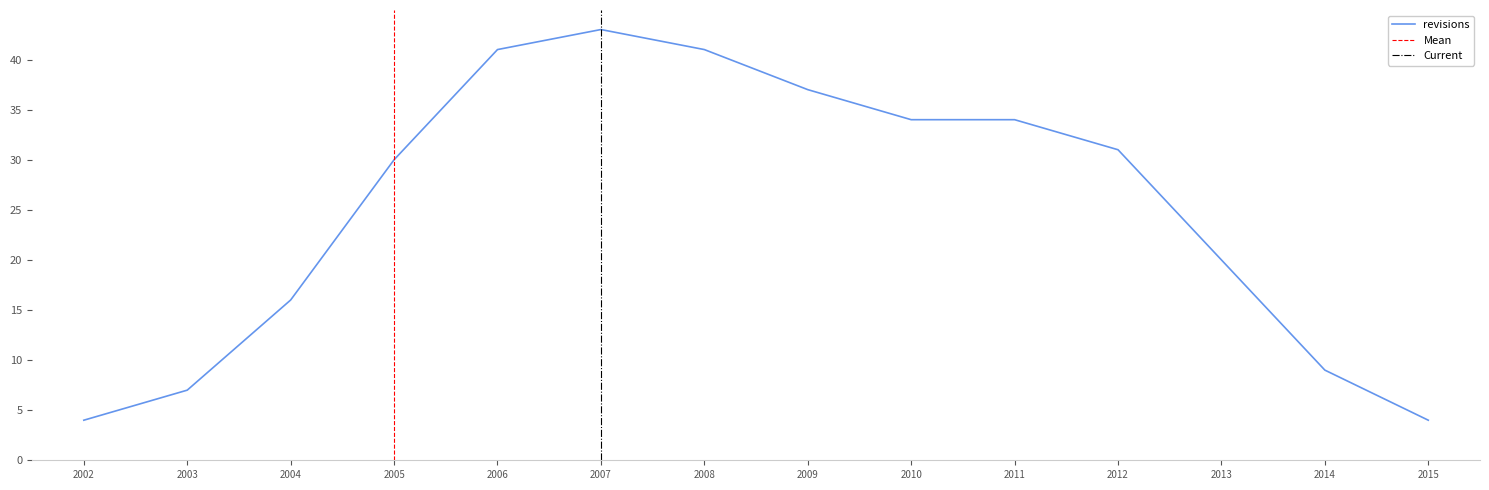

Is it true that revisions equals 37 at 2009?

True